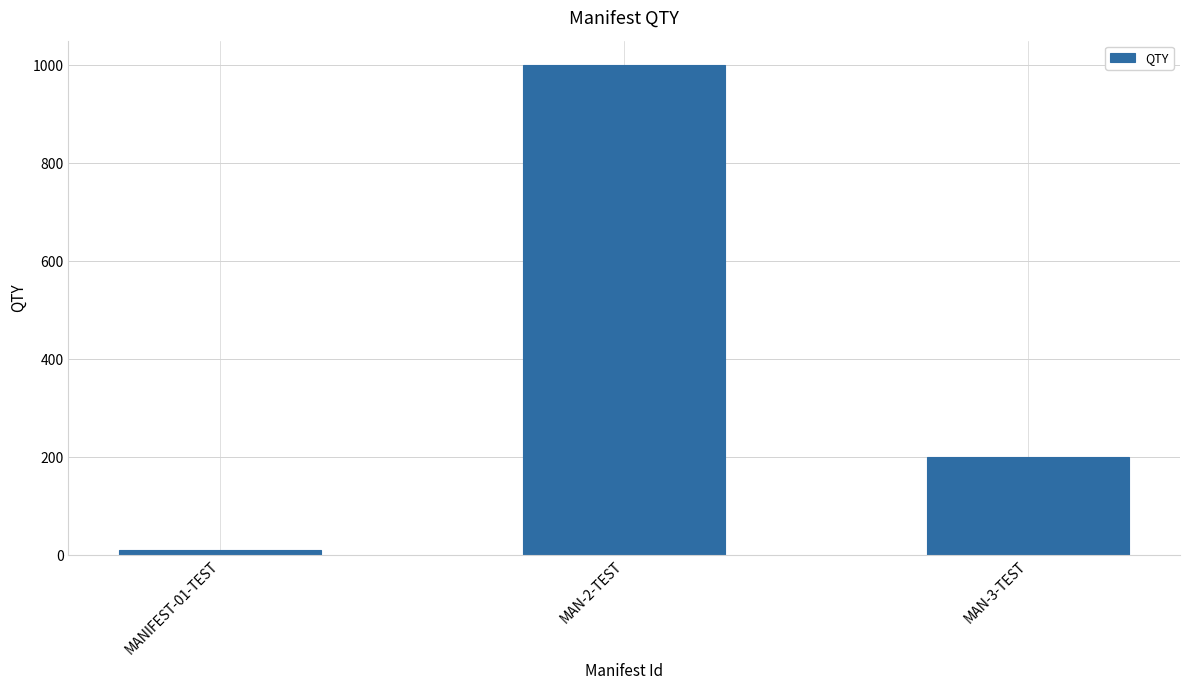

What is the average value?

403